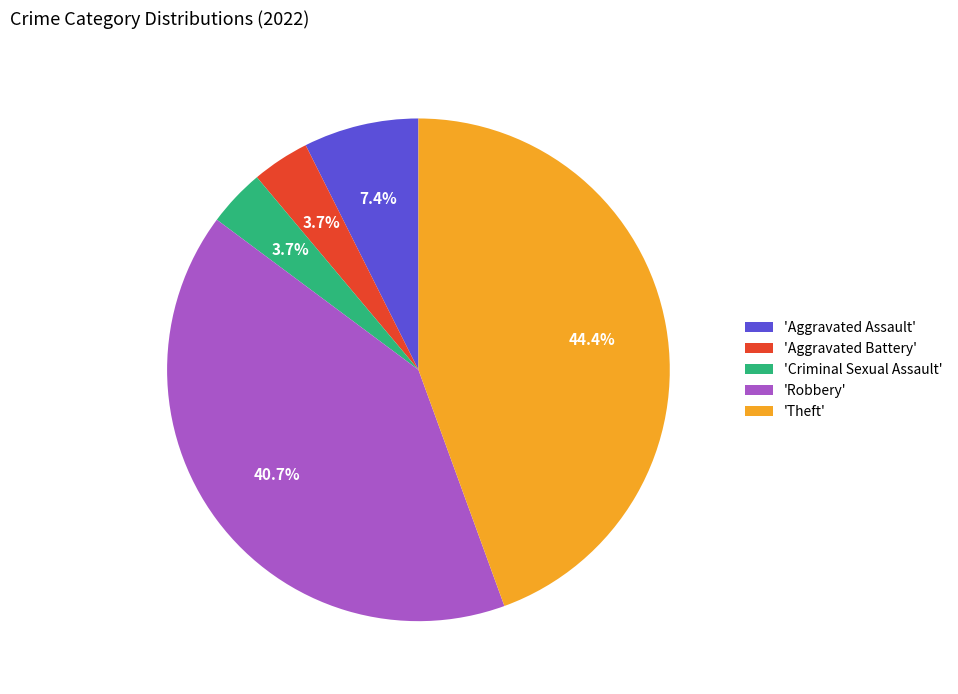

Is there a majority slice in this chart?

No